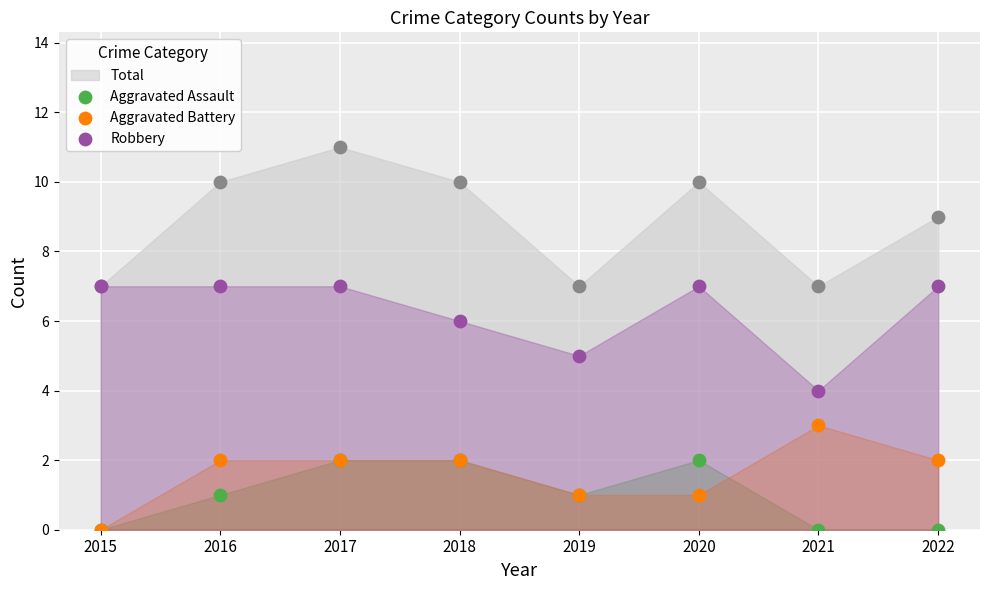

Which series reaches the maximum Y coordinate?

Robbery